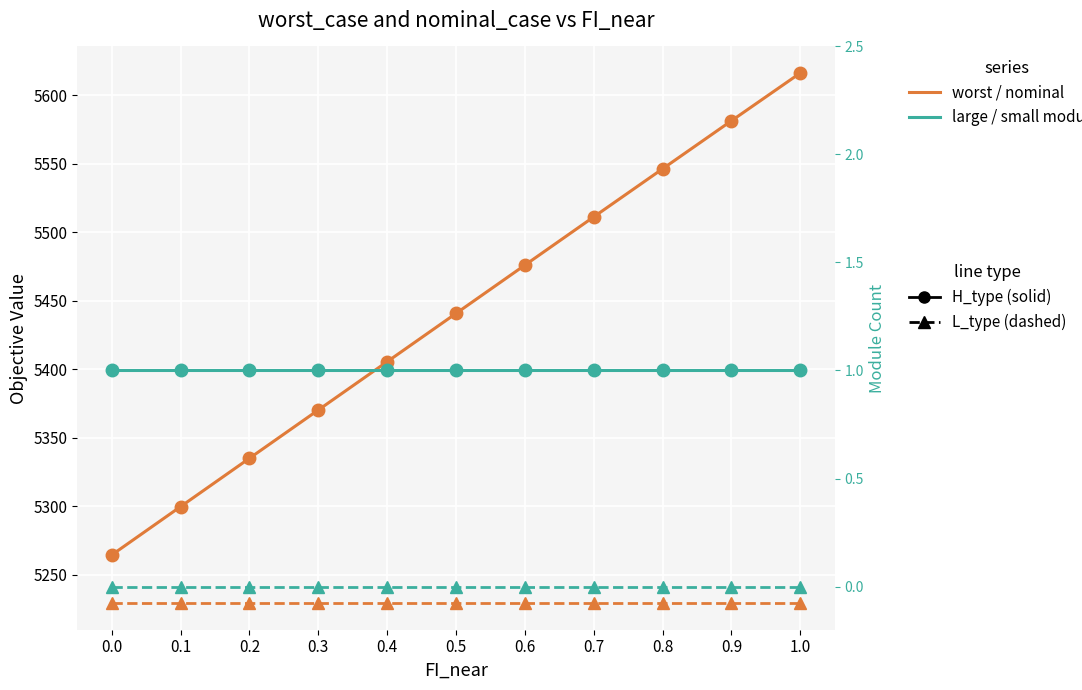

What is the sum of all worst_case values?

59846.0